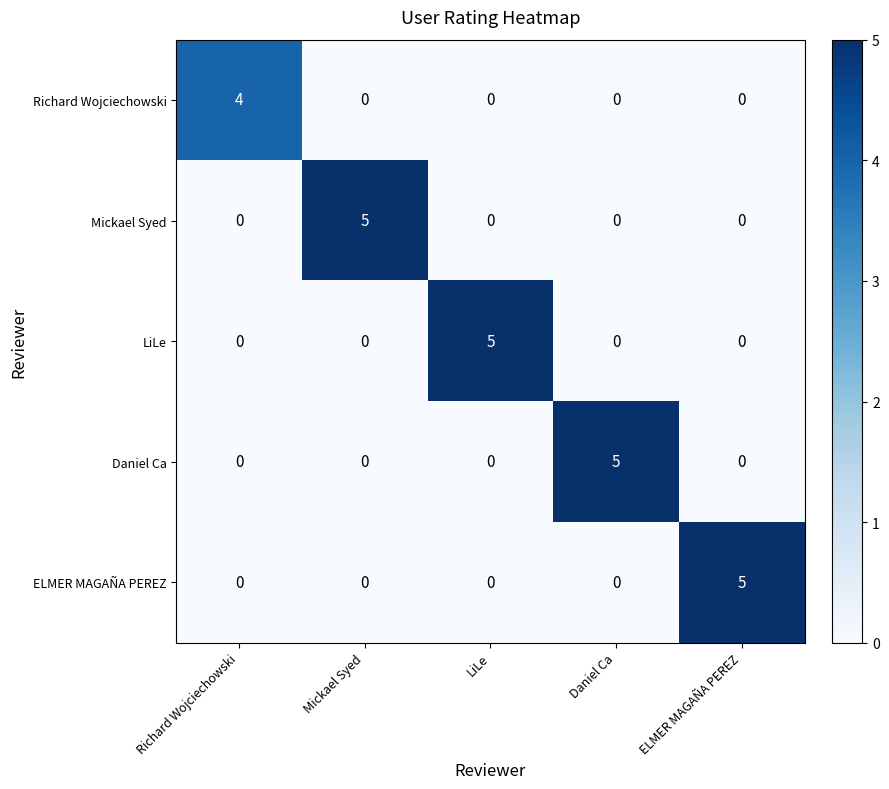

Between Richard Wojciechowski and LiLe, which series saw the biggest shift?

LiLe